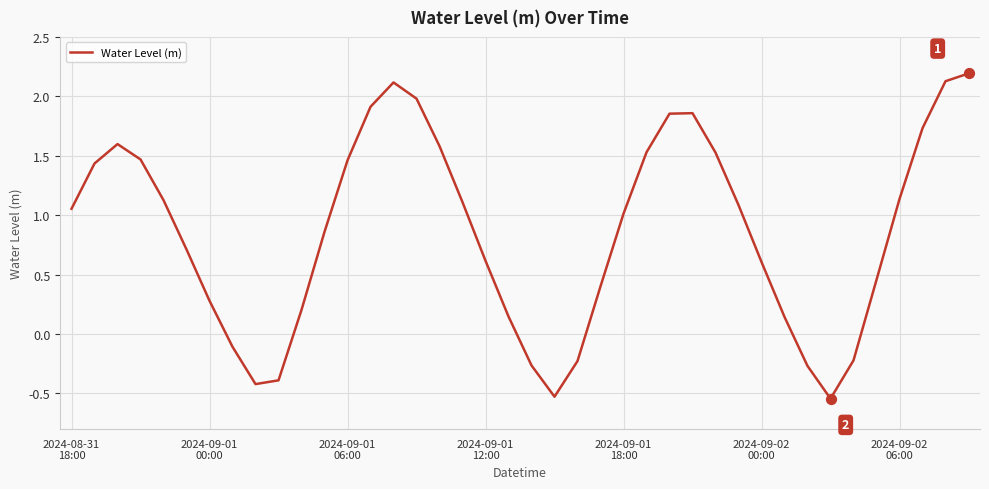

What is the difference between the maximum and minimum values?

2.7